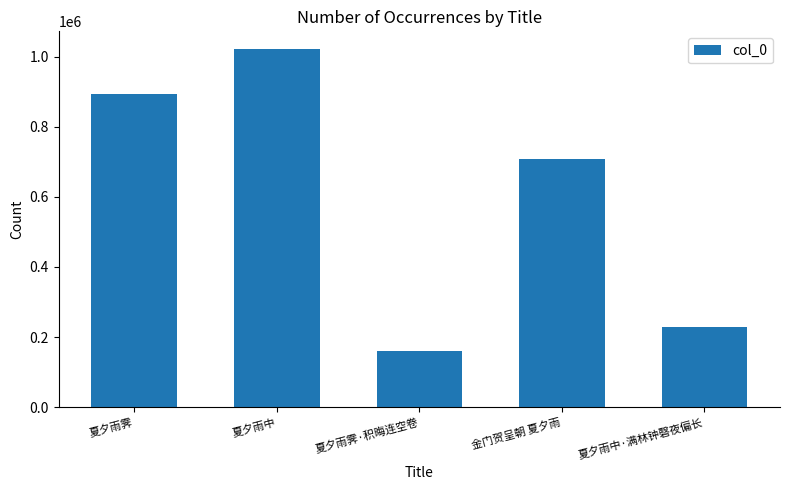

What position from the left is 金门贺呈朝 夏夕雨?

4